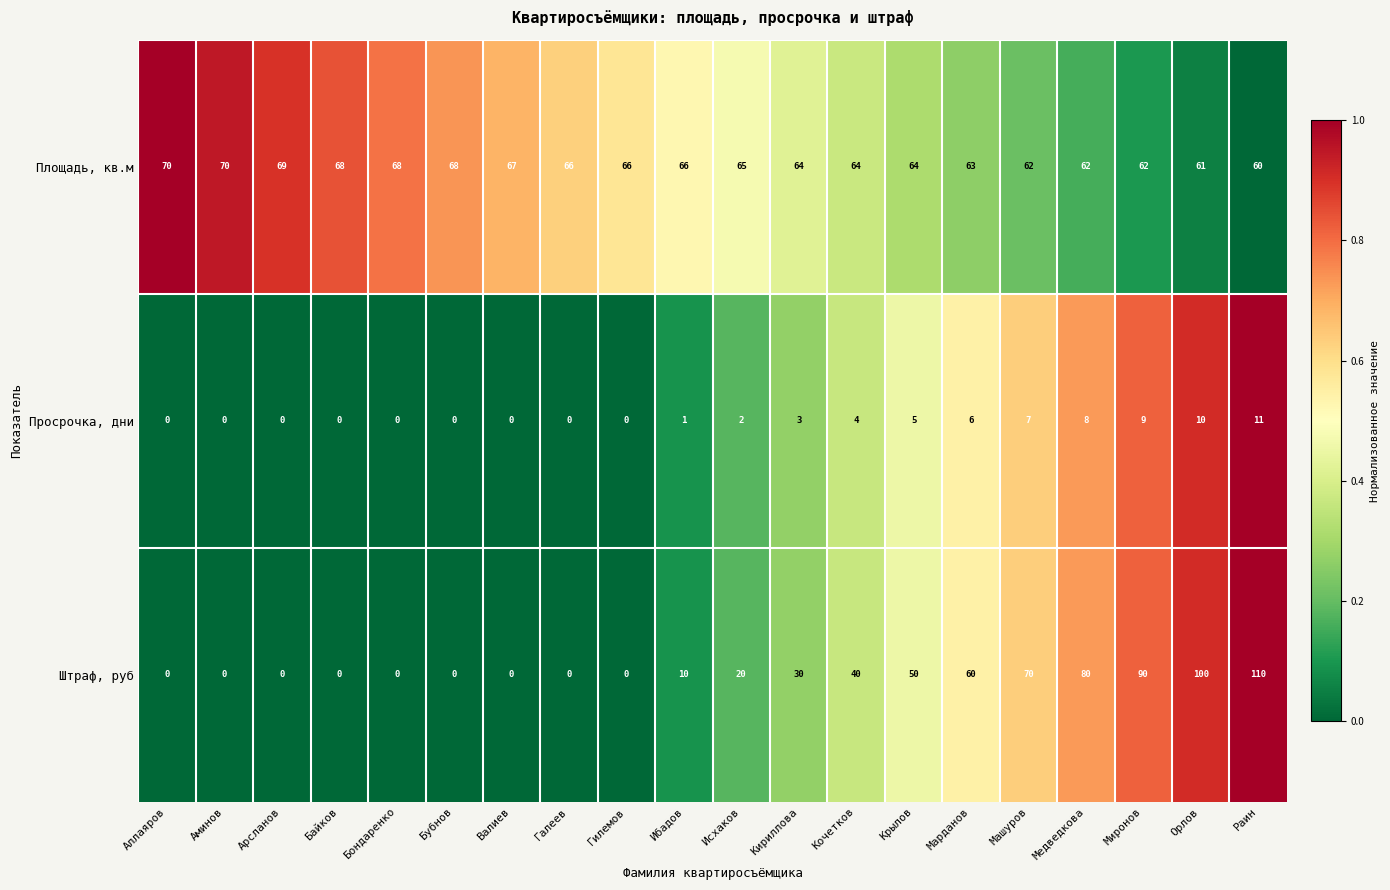

Which series has the largest range (max minus min)?

Штраф, руб